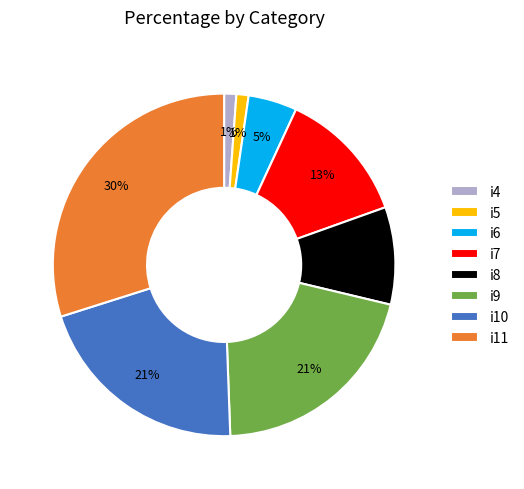

Approximately how many times larger is the value at i5 compared to i4?

1.0